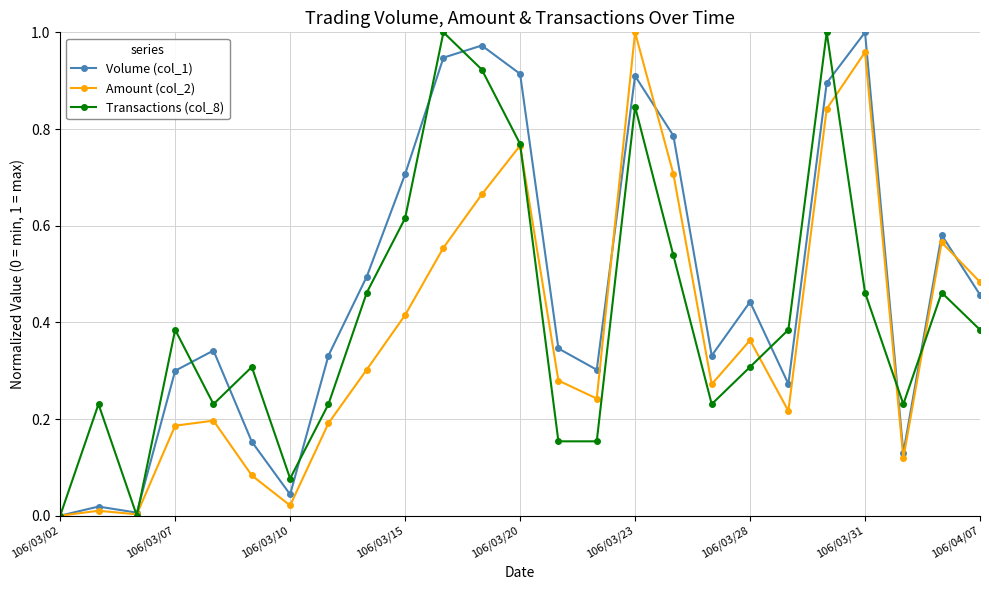

Which series has the largest total across all categories?

Volume (col_1)